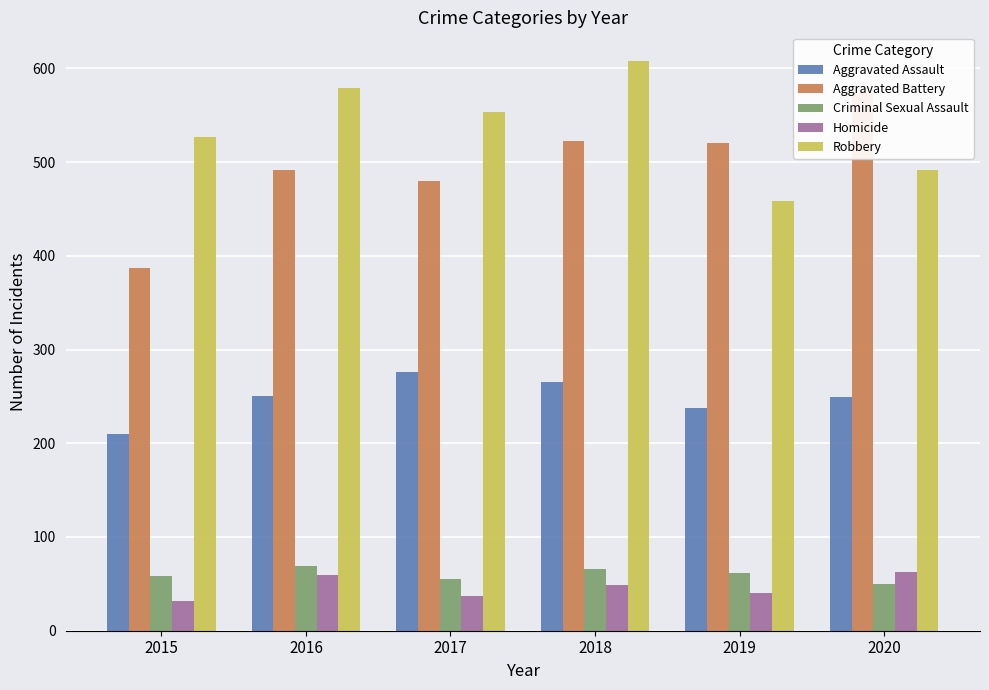

Rank the categories by Robbery value from highest to lowest.

2018, 2016, 2017, 2015, 2020, 2019